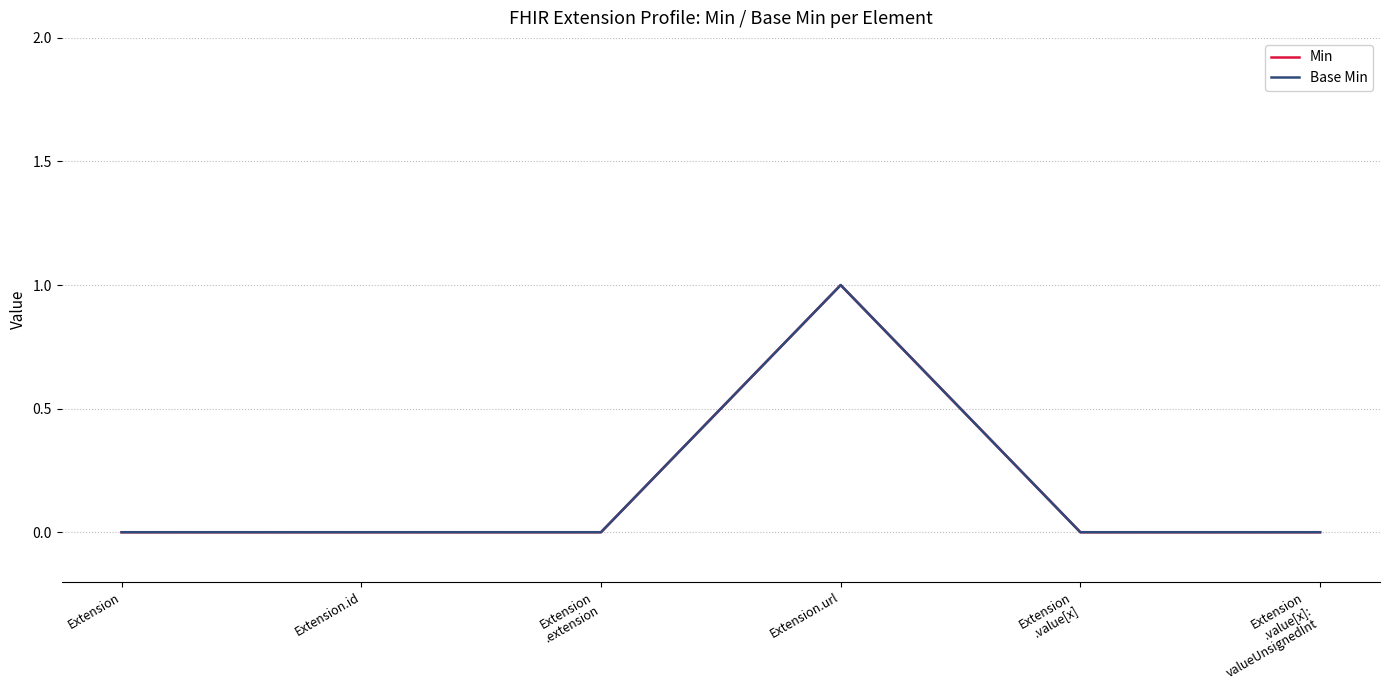

True or false: Min and Base Min intersect in this chart.

False